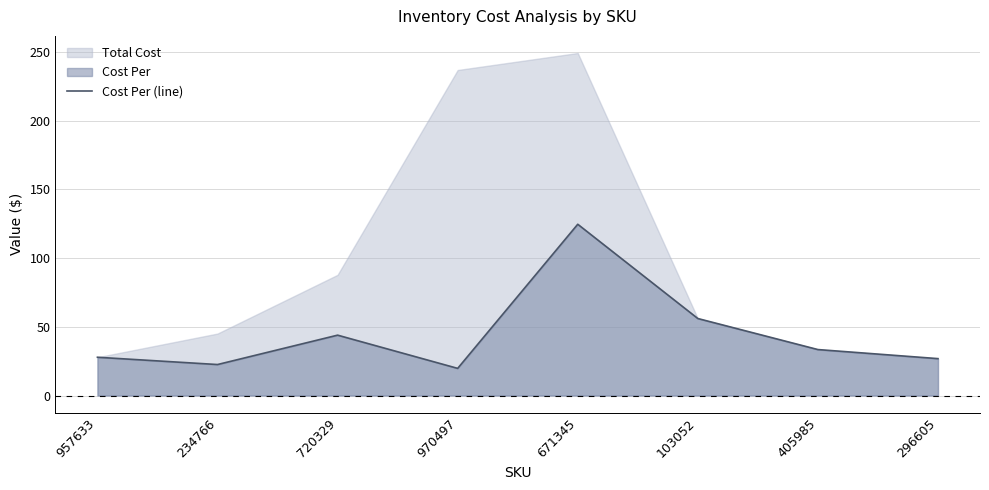

The chart shows a value of 19.8 at 970497. True or false?

True